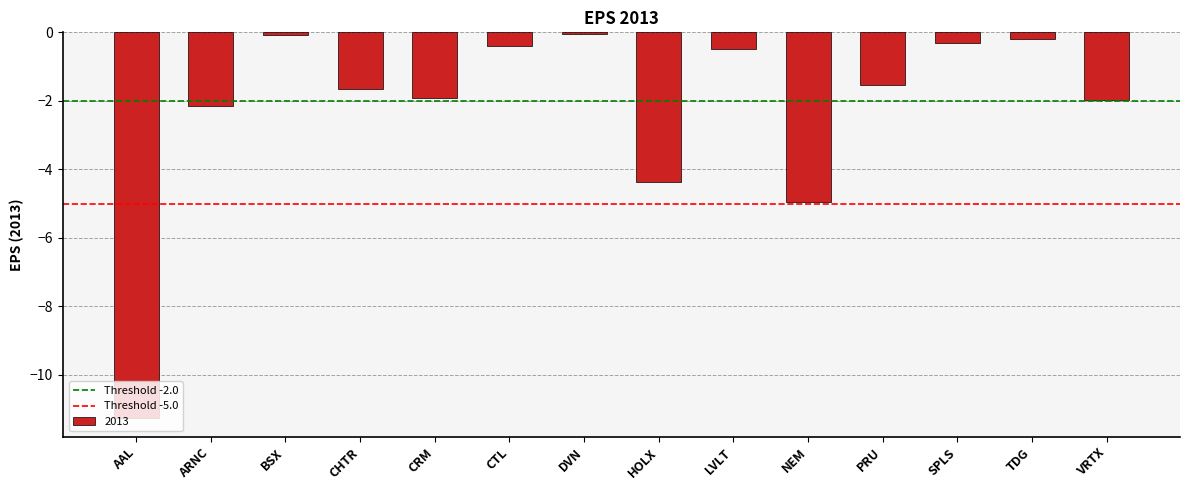

Between CRM and AAL, which is larger?

CRM